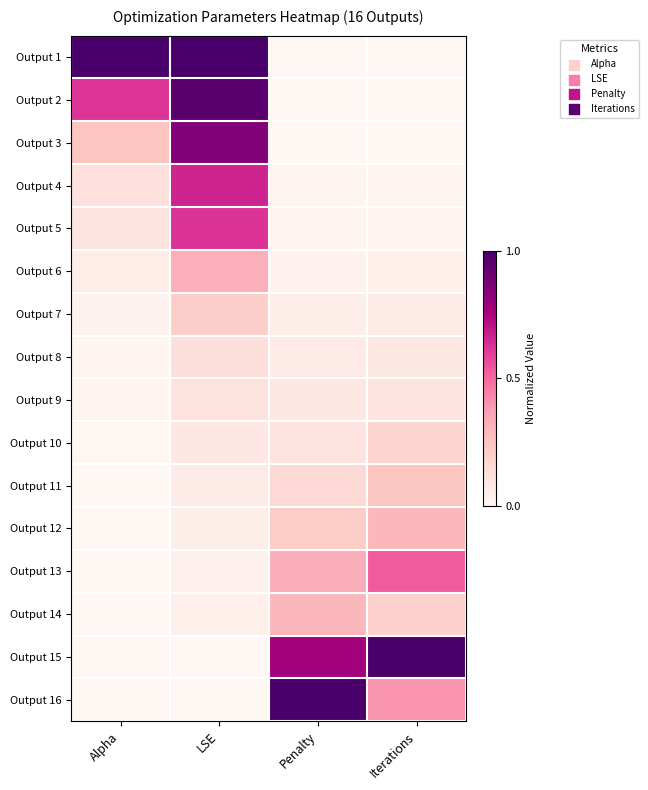

Which series changed the most between Alpha and LSE?

Output 3